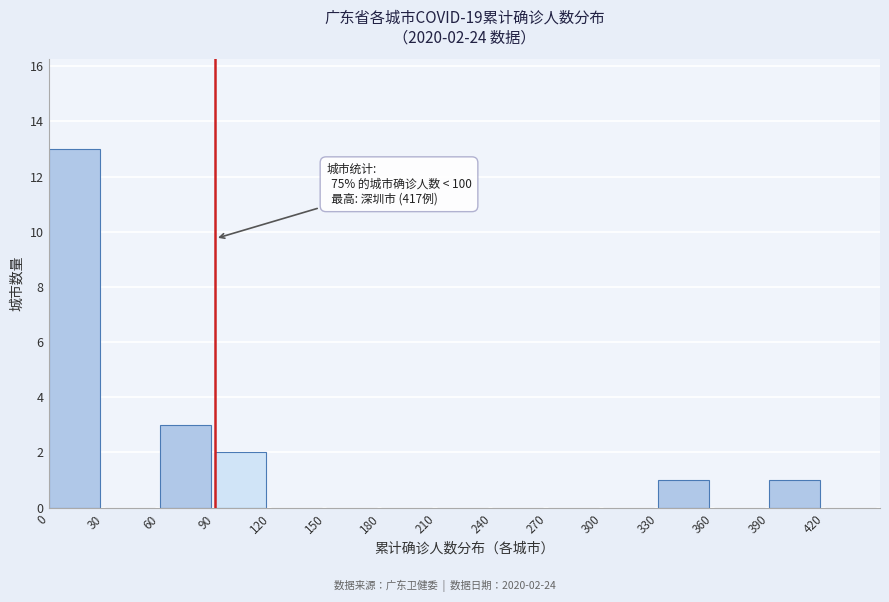

Over which range of the x-axis is the bar tallest?

0 to 30